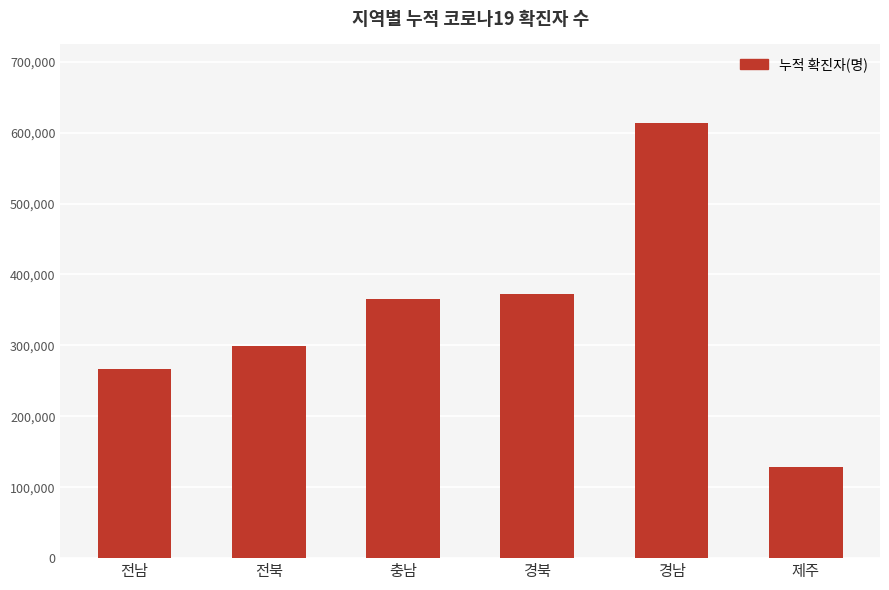

Count the number of categories in the chart.

6